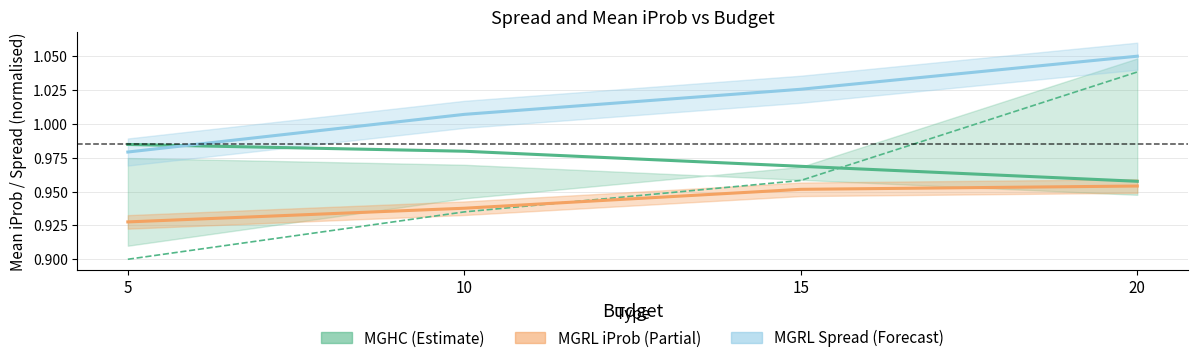

The value of meaniprob_mghc at 5 is 1.0. True or false?

True